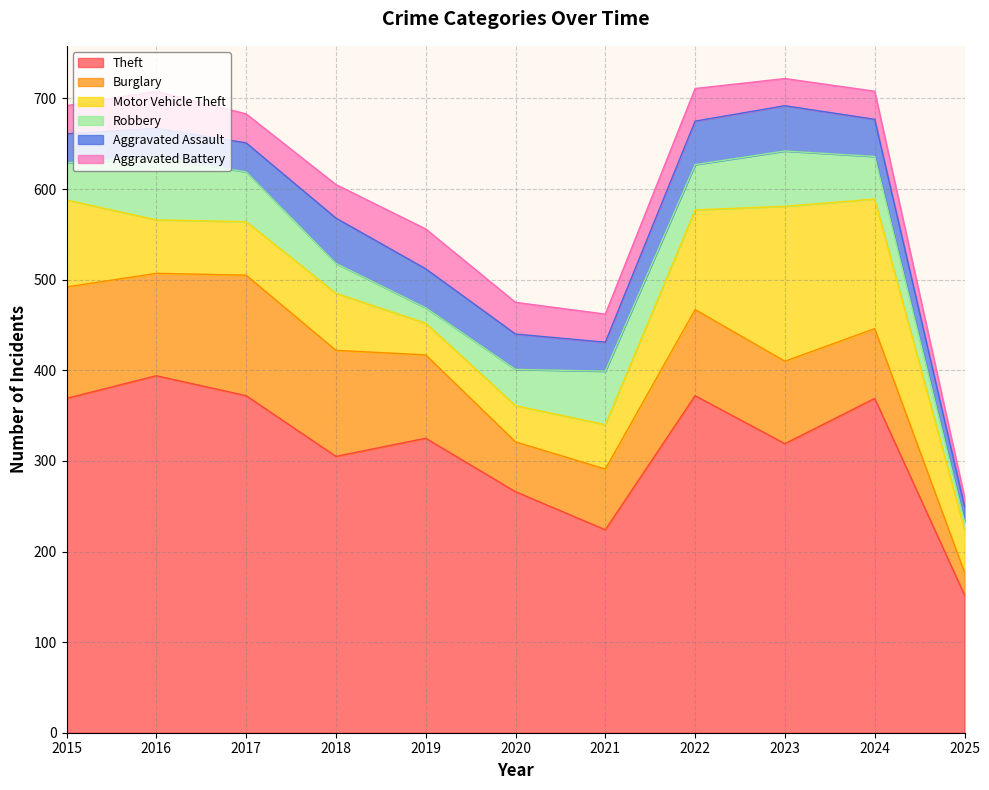

What is the spread (max minus min) of values at 2023?

289